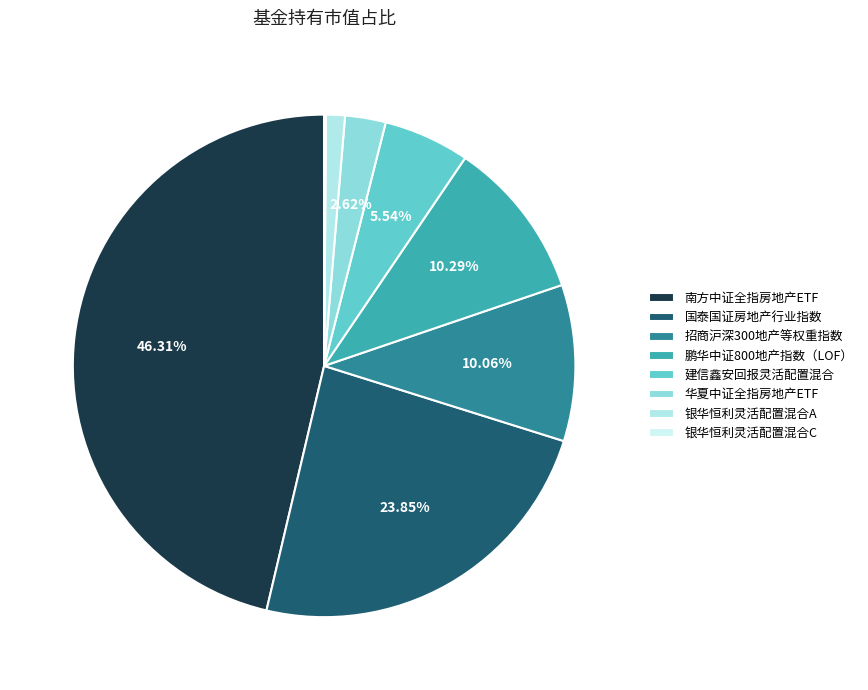

Between 建信鑫安回报灵活配置混合 and 鹏华中证800地产指数（LOF）, which is larger?

鹏华中证800地产指数（LOF）